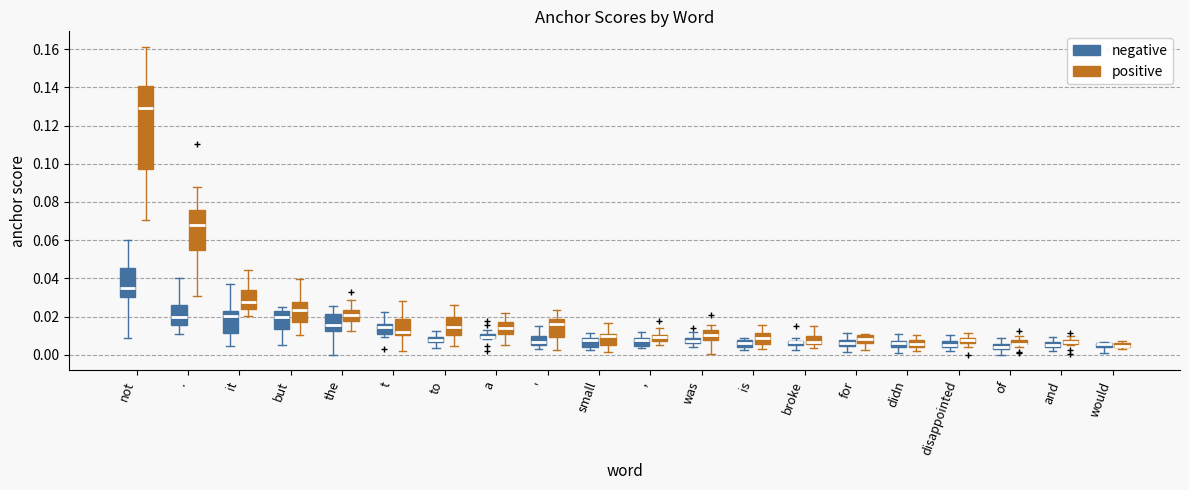

Which box is the tallest, from its lower edge to its upper edge?

not (positive)